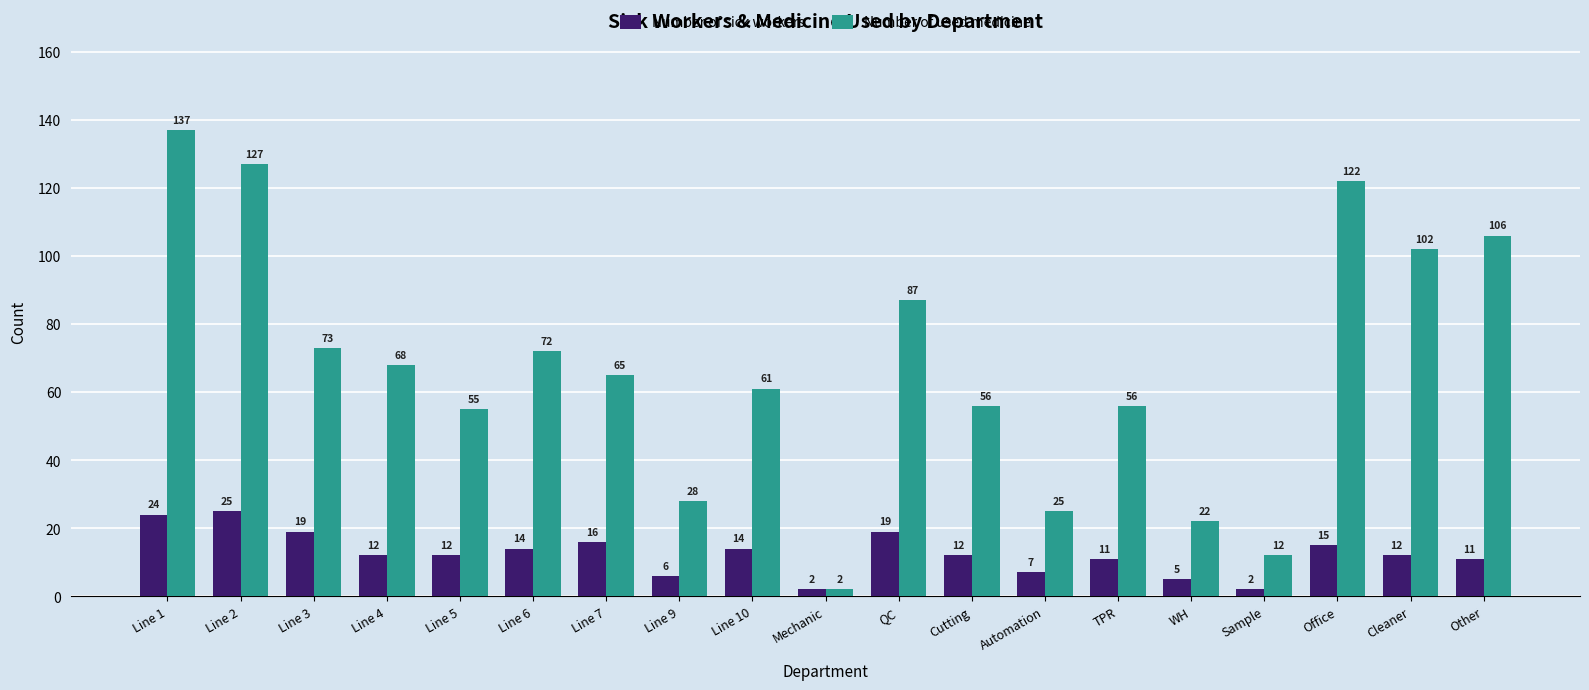

Rank the series by their maximum value, from highest to lowest.

Number of used medicine, Number of sick workers